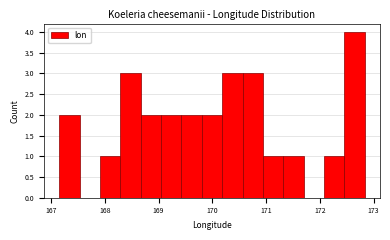

Read against the x-axis, roughly where is the centre of the tallest bar?

172.6